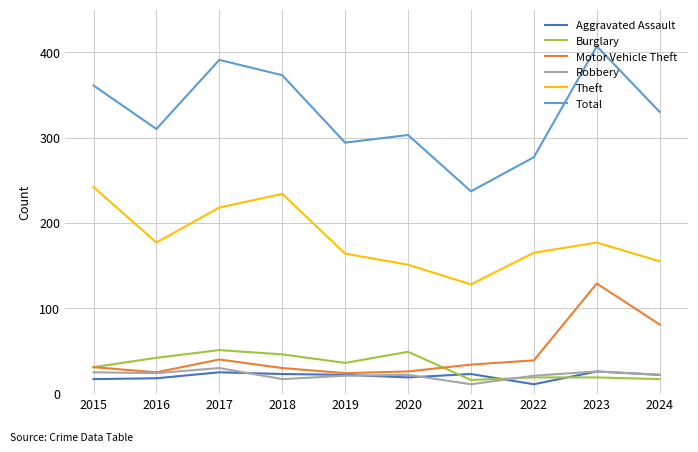

Is it true that Theft equals 242 at 2015?

True